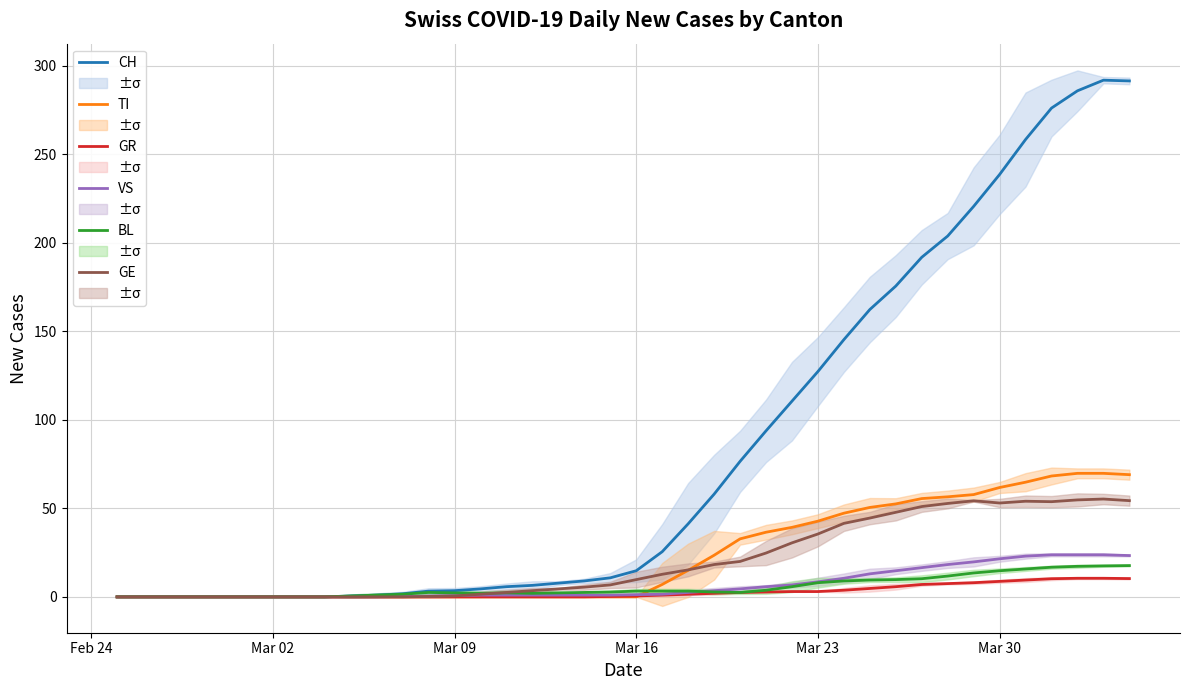

Rank the series by their maximum value, from highest to lowest.

CH, TI, GE, VS, BL, GR